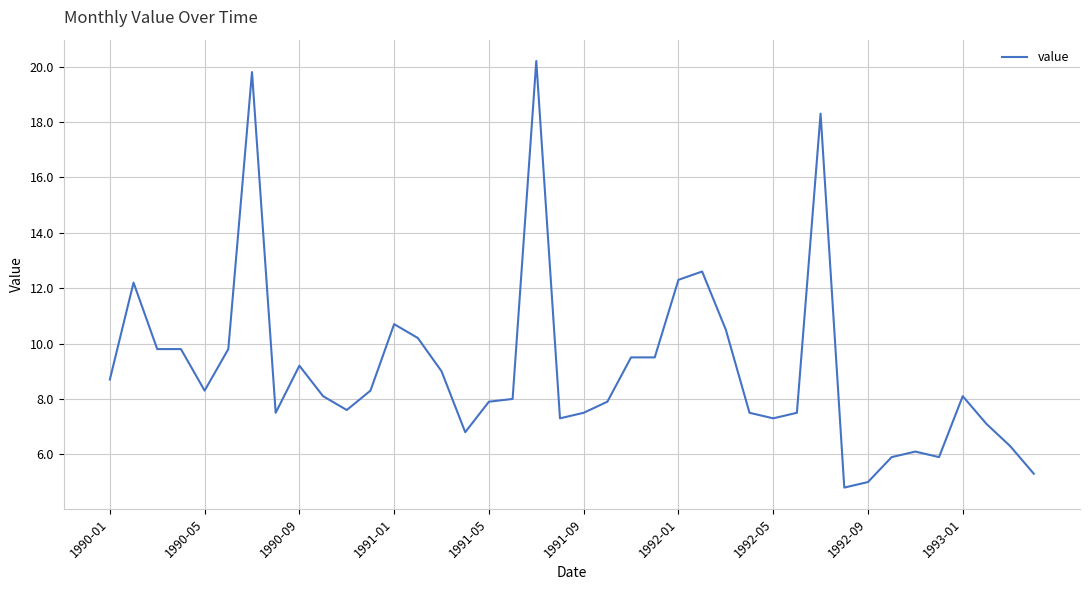

Reading left to right, list all the values displayed in this chart.

8.7	12.2	9.8	9.8	8.3	9.8	19.8	7.5	9.2	8.1	7.6	8.3	10.7	10.2	9.0	6.8	7.9	8.0	20.2	7.3	7.5	7.9	9.5	9.5	12.3	12.6	10.5	7.5	7.3	7.5	18.3	4.8	5.0	5.9	6.1	5.9	8.1	7.1	6.3	5.3